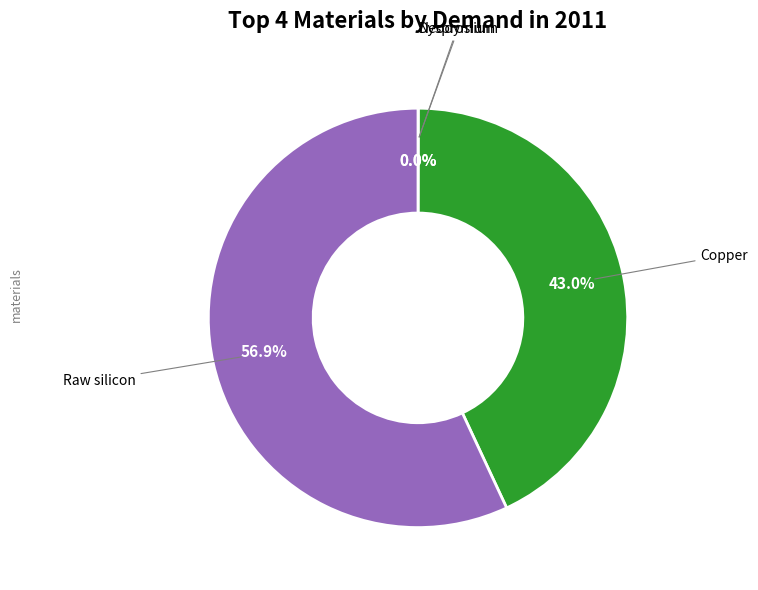

Is there a majority slice in this chart?

Yes